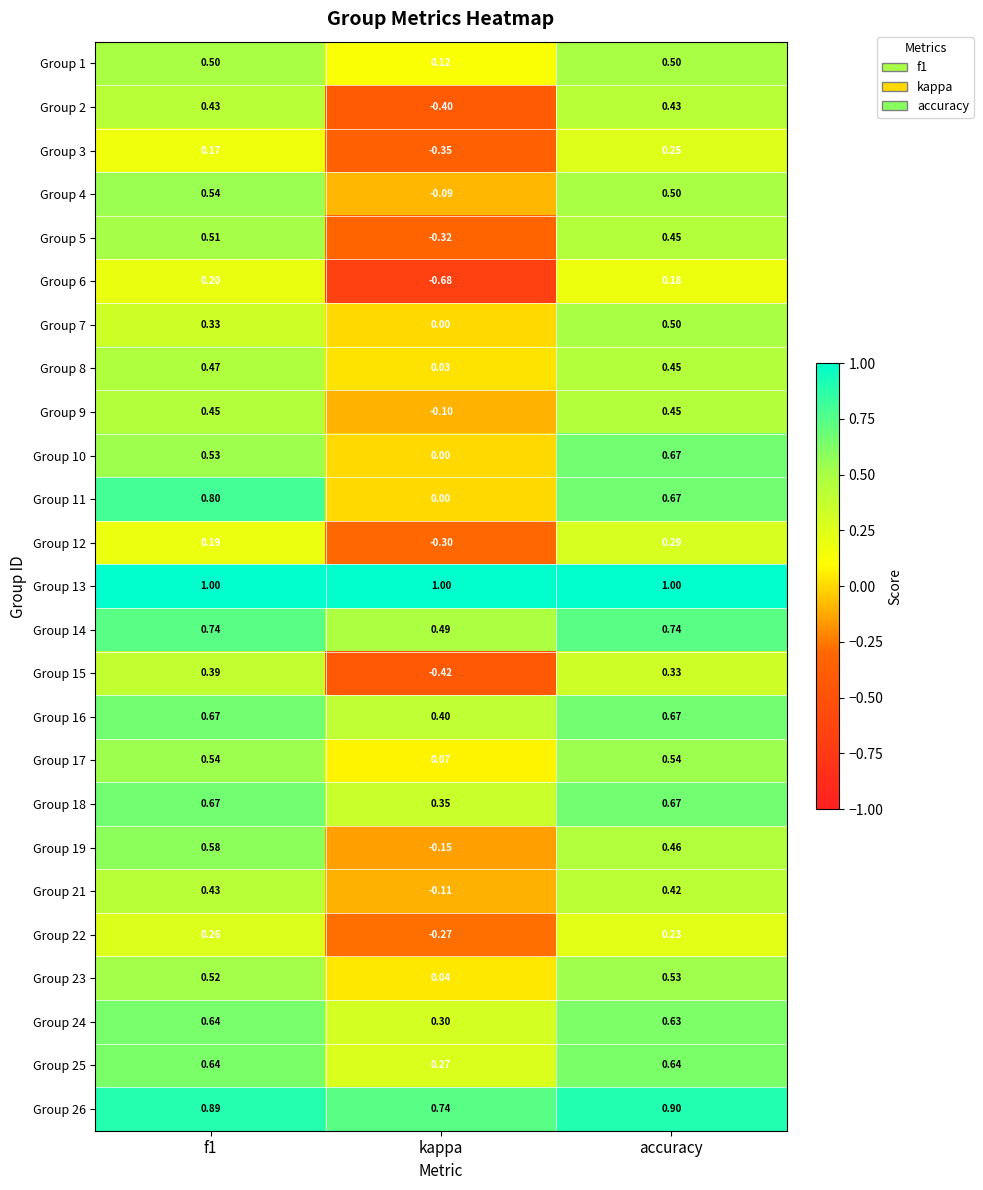

Which label corresponds to the smallest value in the chart?

kappa